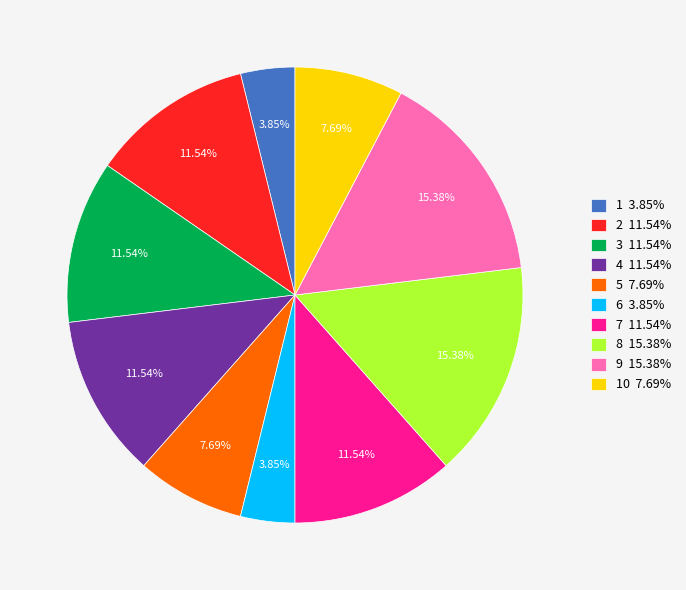

To the nearest percent, what is the average slice percentage?

10%